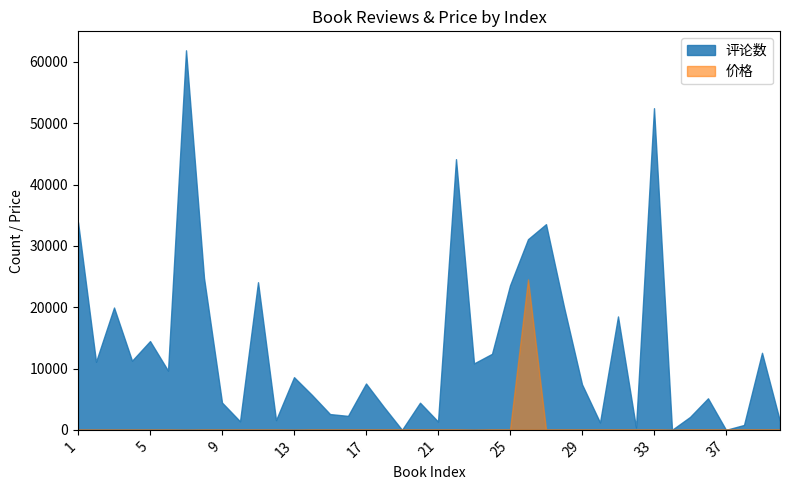

What are all the series names shown in the legend?

评论数, 价格